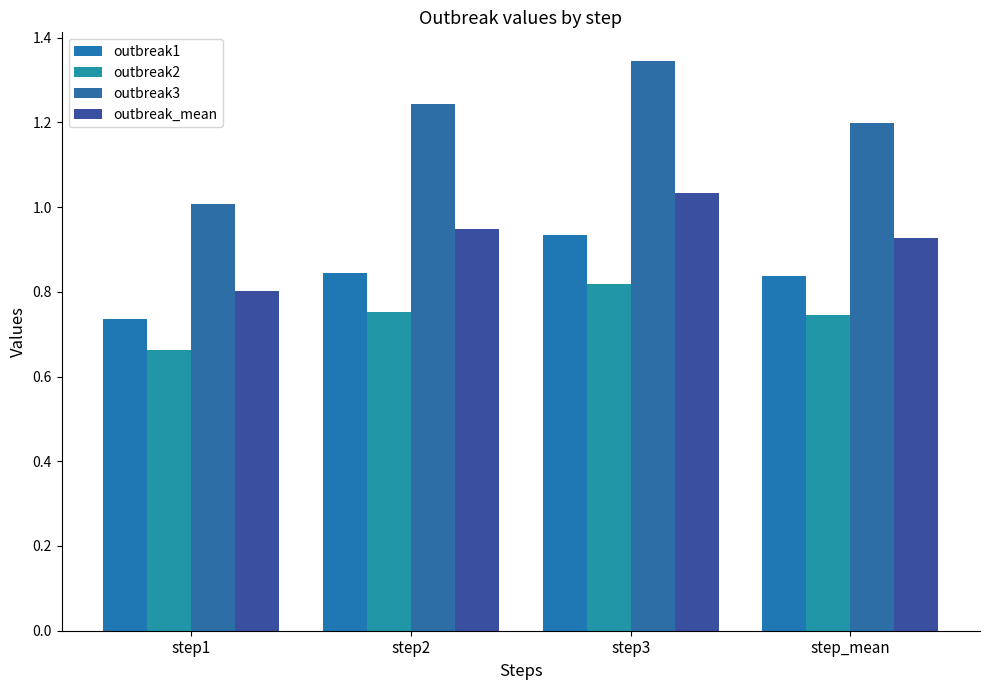

Is it true that outbreak_mean equals 0.2 at step2?

False